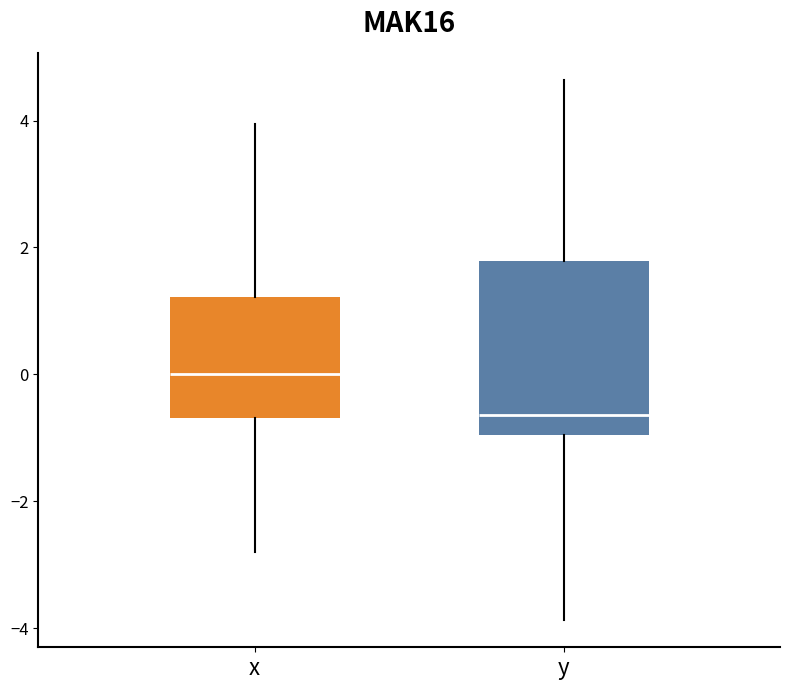

Reading left to right, read every box against the y-axis: the position of its median line, the range the box covers, and the ends of its whiskers. The values are not printed on the chart, so give them approximately, as read against the axis.

x: median 0.0, box -0.6 to 1.2, whiskers -2.8 to 4.0
y: median -0.6, box -1.0 to 1.8, whiskers -3.8 to 4.6